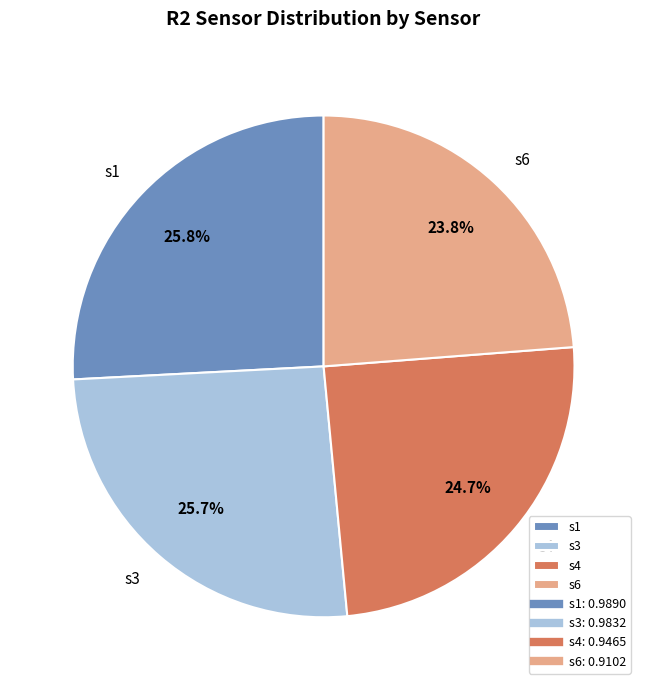

To the nearest percent, what is the difference between the largest and smallest slice percentages?

2%